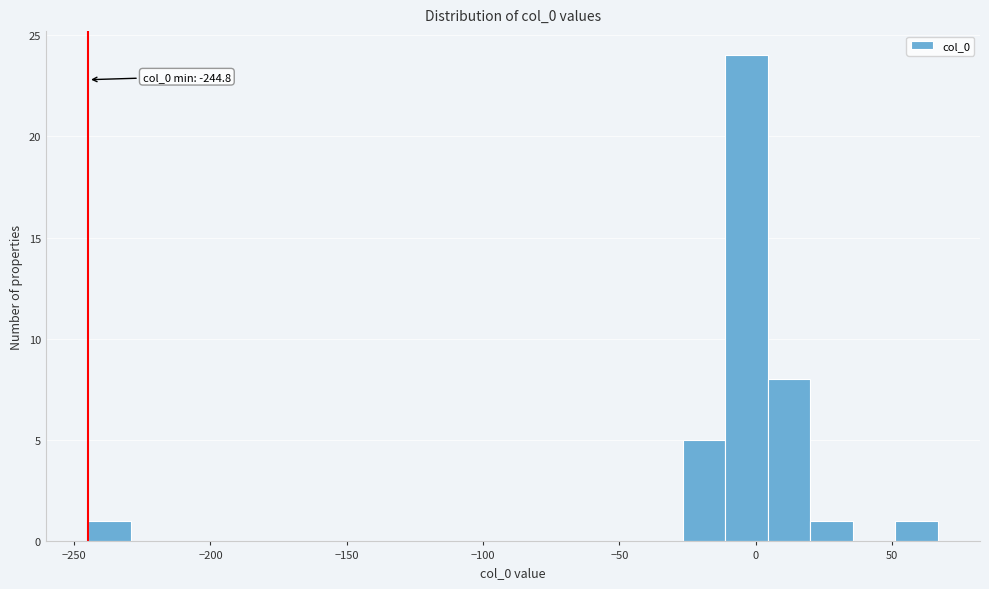

Read against the x-axis, roughly where is the centre of the tallest bar?

-5